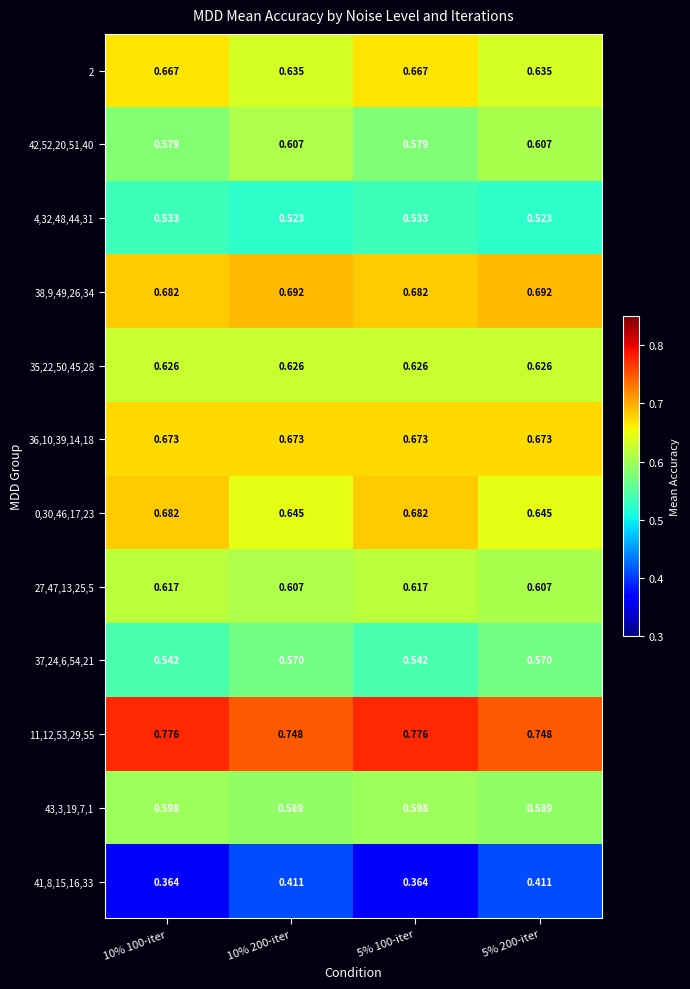

Is the value of 2 at 10% 200-iter greater than the value of 4,32,48,44,31 at 10% 100-iter?

Yes